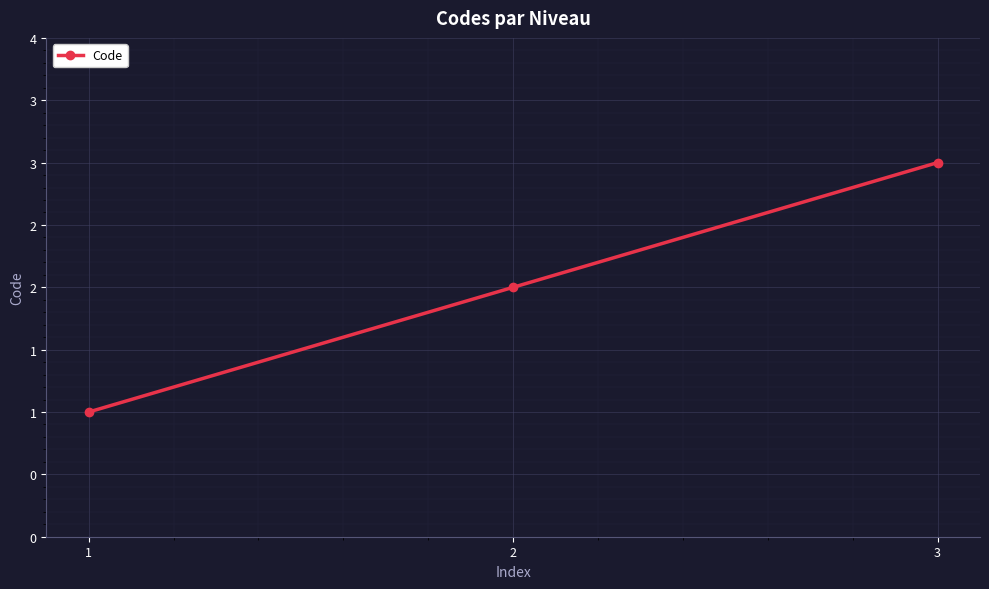

Count the values in the range 1 to 3.

3